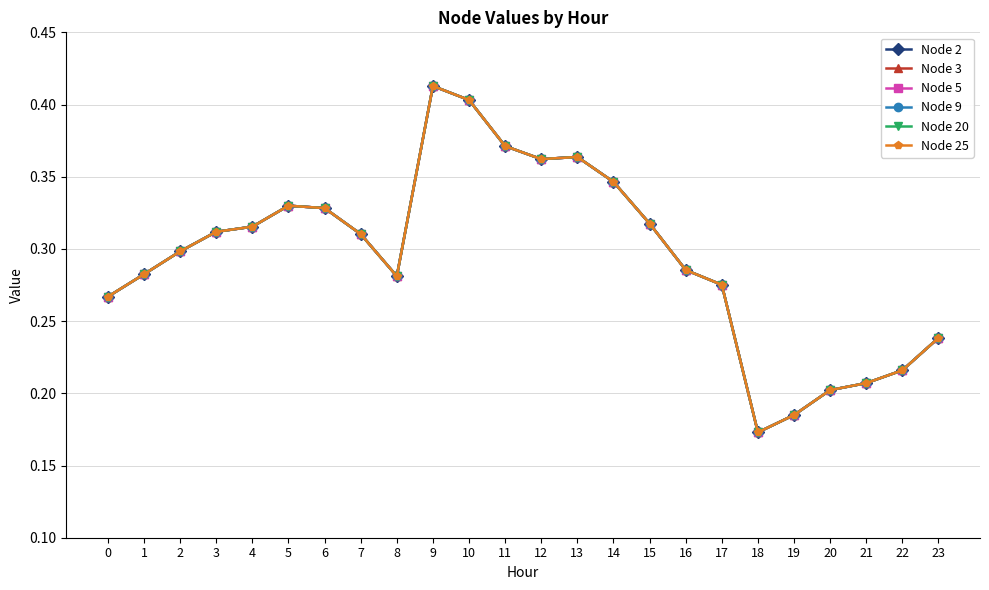

Does the chart have visible grid lines?

Yes